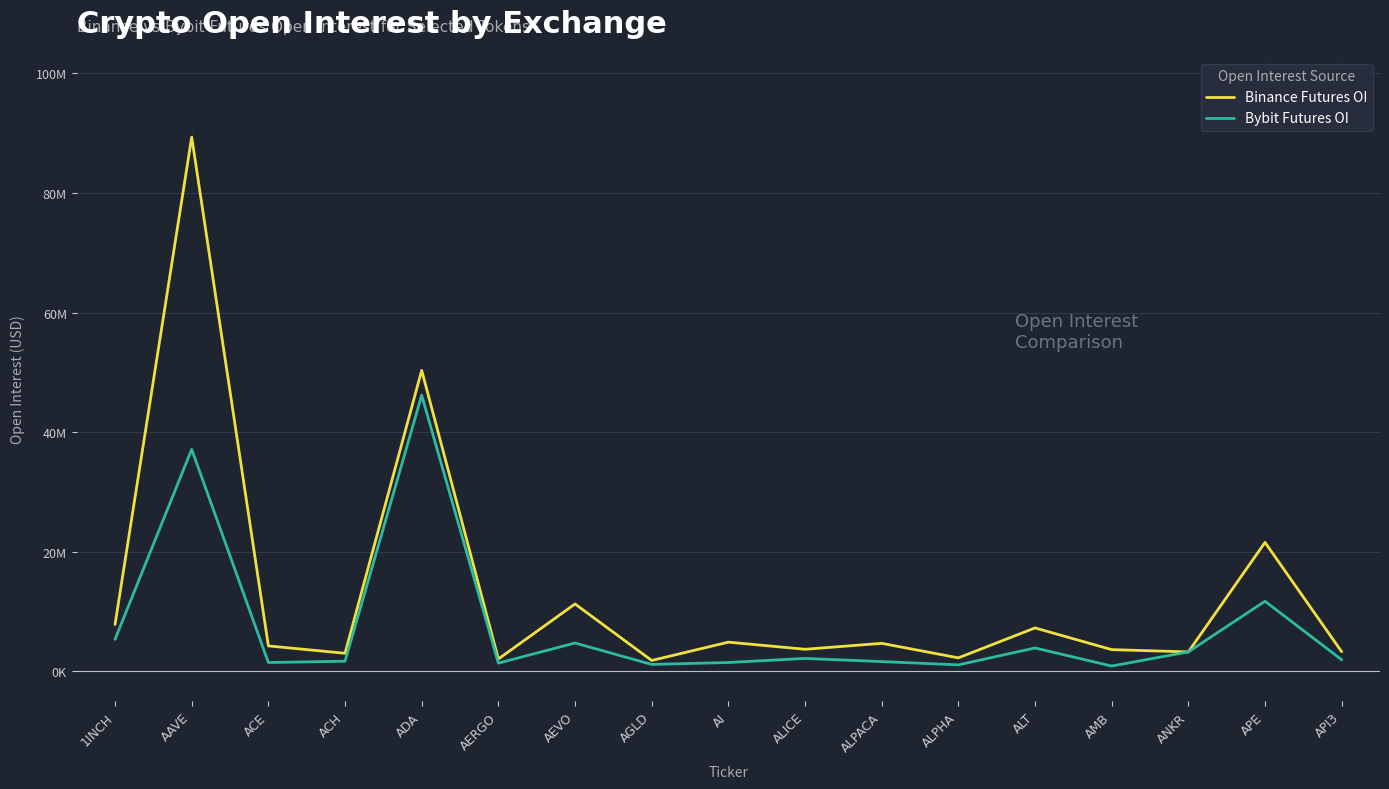

Where is the first local minimum for Binance Futures OI?

ACH